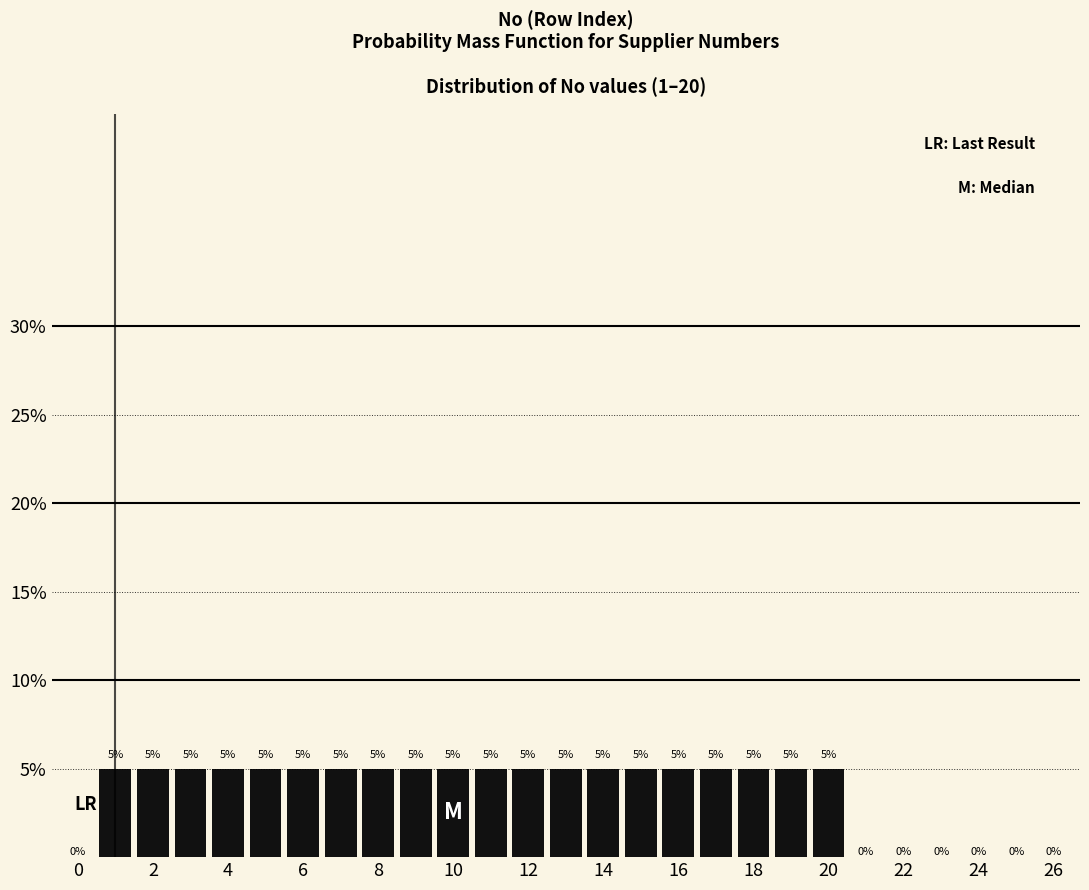

Reading left to right, list every bar in this chart as the range it spans on the x-axis followed by its height. The bar edges are not printed on the chart, so give them approximately, as read against the axis.

-0.5 to 0.5: 0
0.5 to 1.5: 5
1.5 to 2.5: 5
2.5 to 3.5: 5
3.5 to 4.5: 5
4.5 to 5.5: 5
5.5 to 6.5: 5
6.5 to 7.5: 5
7.5 to 8.5: 5
8.5 to 9.5: 5
9.5 to 10.5: 5
10.5 to 11.5: 5
11.5 to 12.5: 5
12.5 to 13.5: 5
13.5 to 14.5: 5
14.5 to 15.5: 5
15.5 to 16.5: 5
16.5 to 17.5: 5
17.5 to 18.5: 5
18.5 to 19.5: 5
19.5 to 20.5: 5
20.5 to 21.5: 0
21.5 to 22.5: 0
22.5 to 23.5: 0
23.5 to 24.5: 0
24.5 to 25.5: 0
25.5 to 26.5: 0